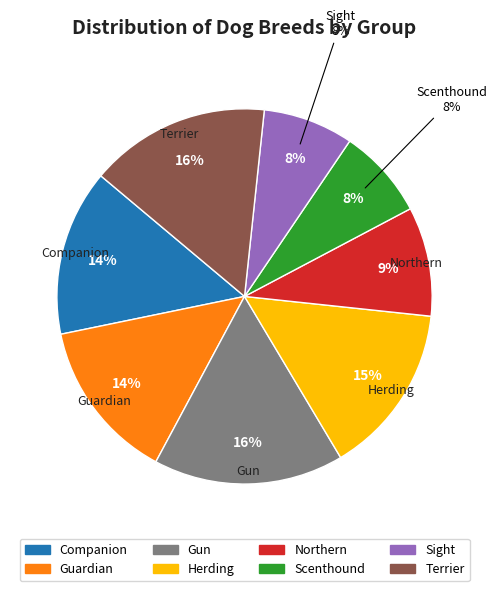

True or false: Northern accounts for 9% of the total.

True